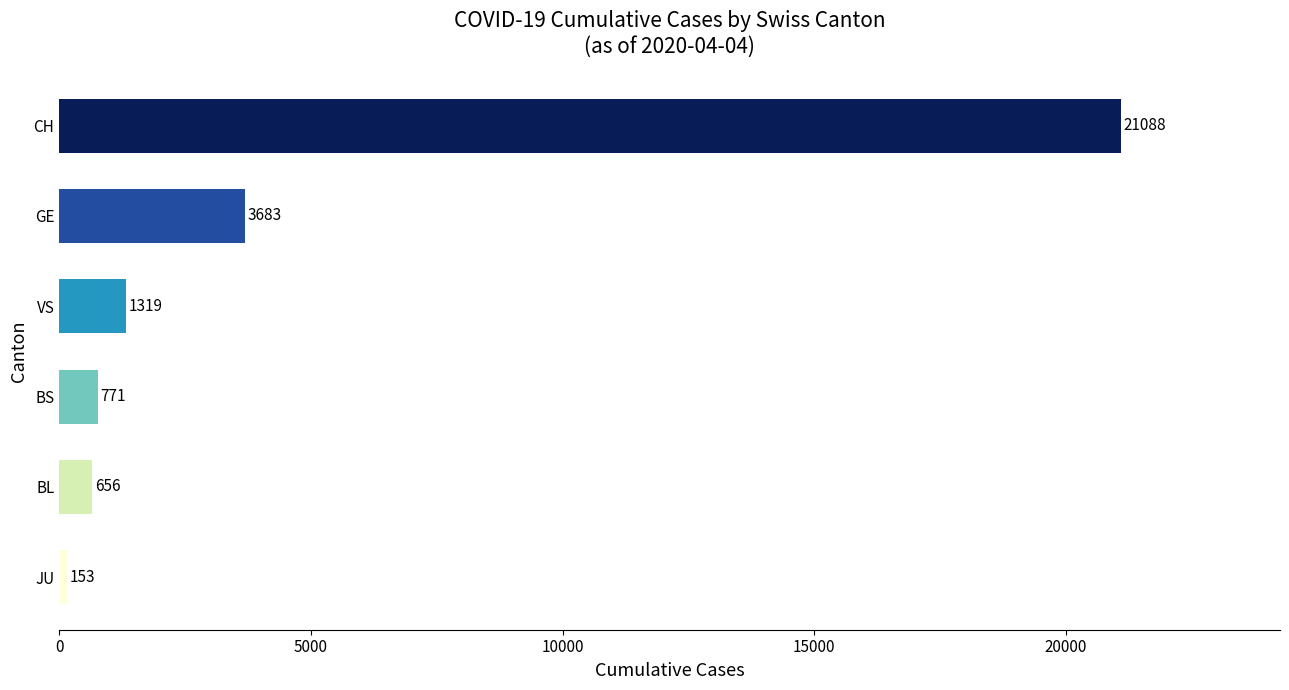

What is the label of the 1st bar from the top?

CH